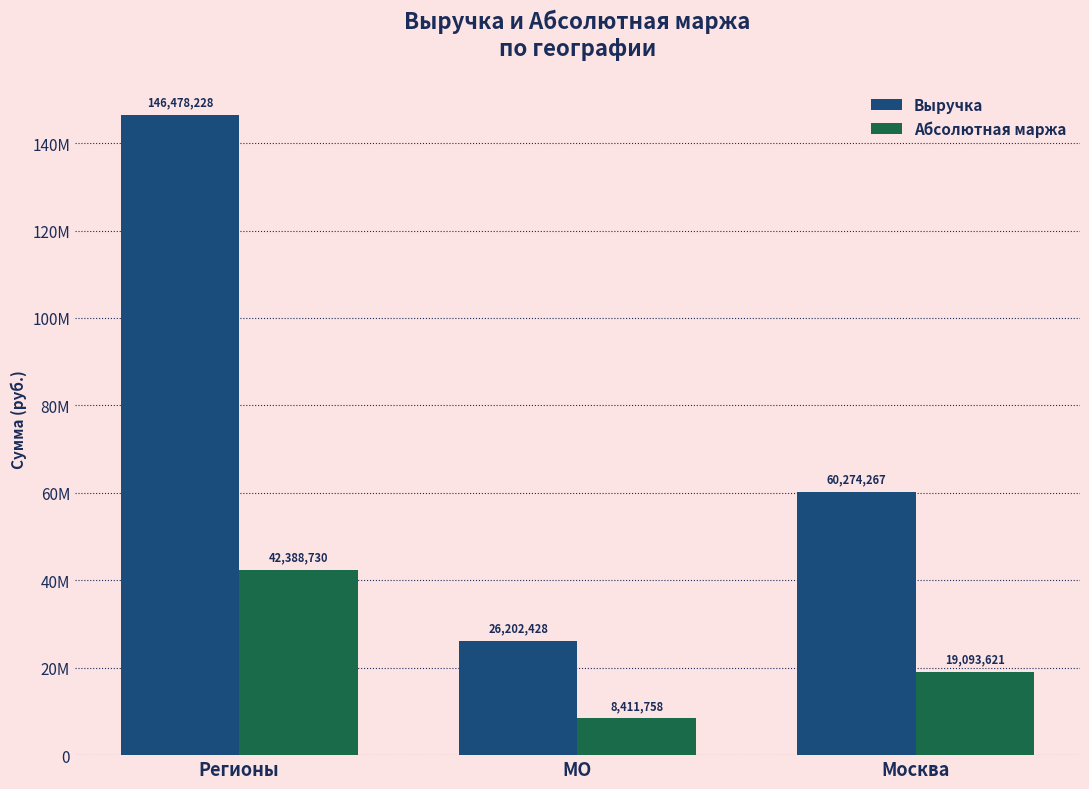

List the series in order of their peak value, lowest first.

Абсолютная маржа, Выручка